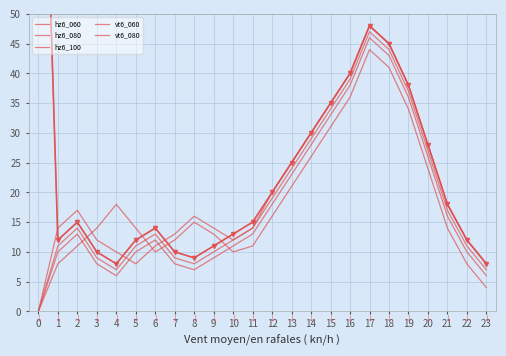

How many intersections are there between vt6_060 and hz6_080?

2